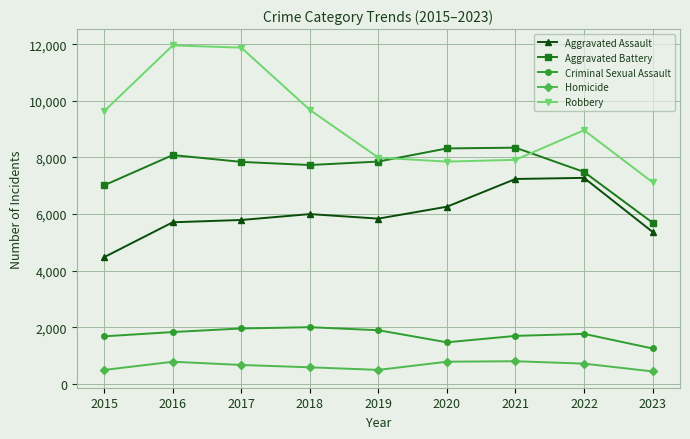

What are all the series names shown in the legend?

Aggravated Assault, Aggravated Battery, Criminal Sexual Assault, Homicide, Robbery